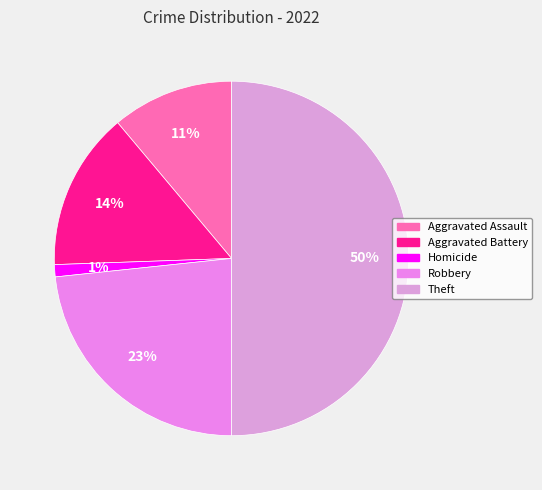

To the nearest percent, what is the average slice percentage?

20%